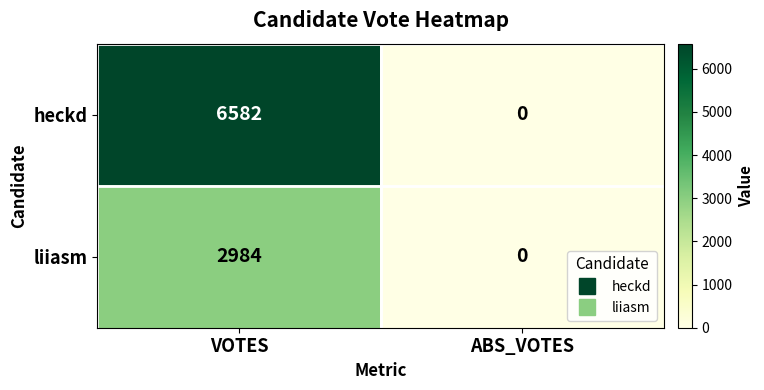

The value of heckd at ABS_VOTES is 0. True or false?

True